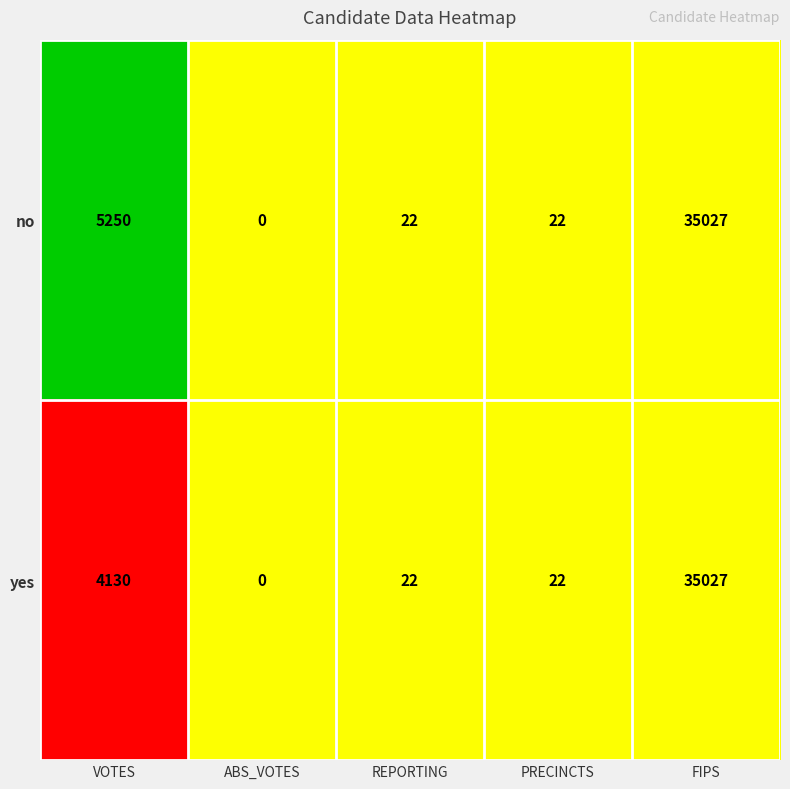

Reading right to left, list all the values displayed in this chart.

no: FIPS=35027	PRECINCTS=22	REPORTING=22	ABS_VOTES=0	VOTES=5250
yes: FIPS=35027	PRECINCTS=22	REPORTING=22	ABS_VOTES=0	VOTES=4130